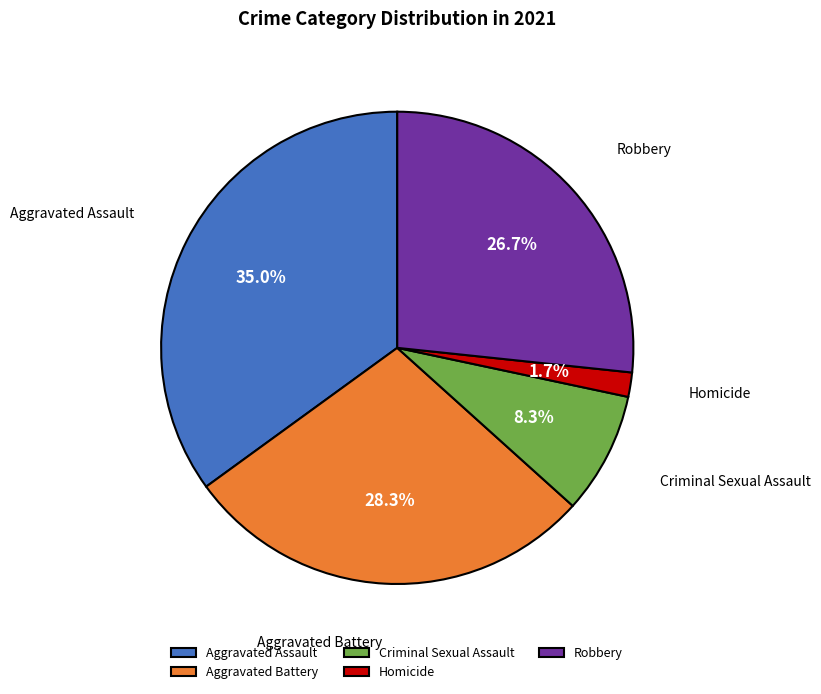

True or false: Aggravated Assault accounts for 28% of the total.

False